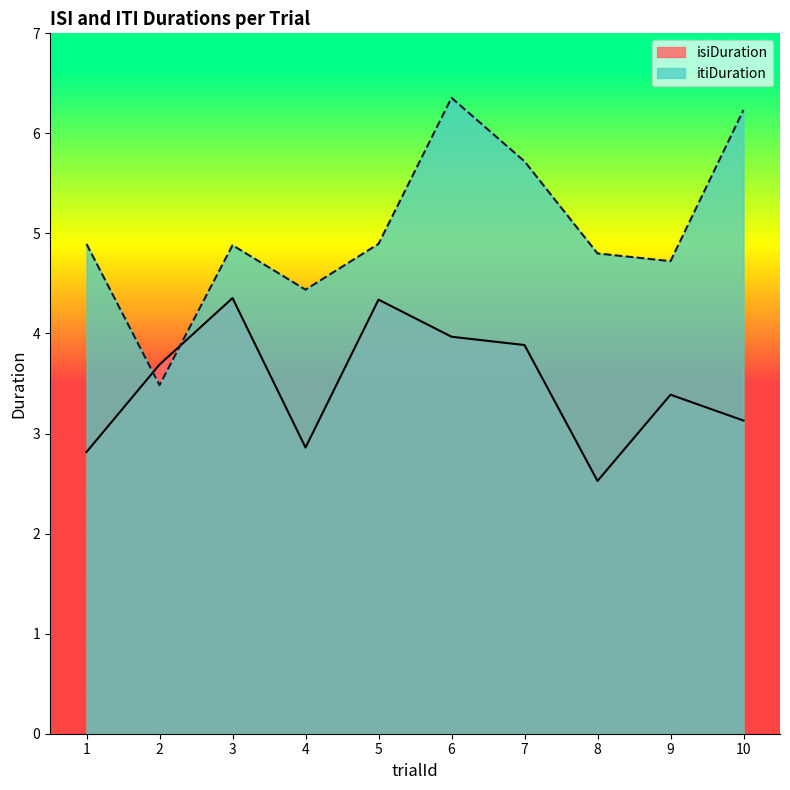

Does the chart have visible grid lines?

No